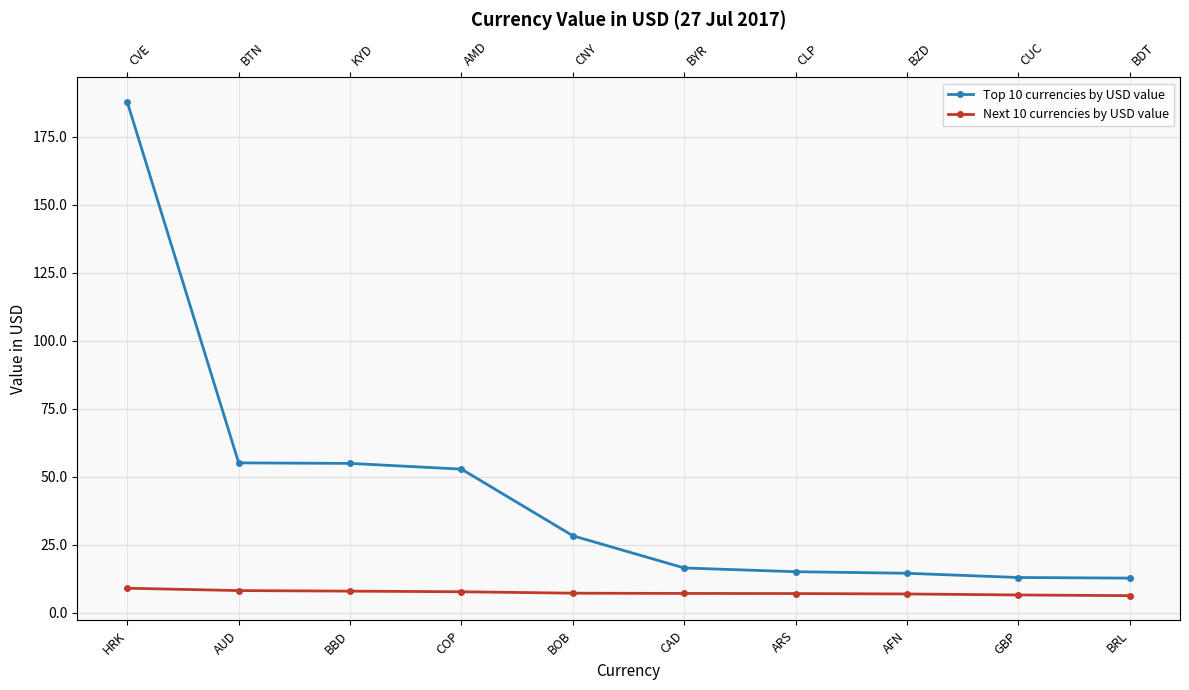

At which label is Next 10 currencies by USD value closest to 7?

AFN